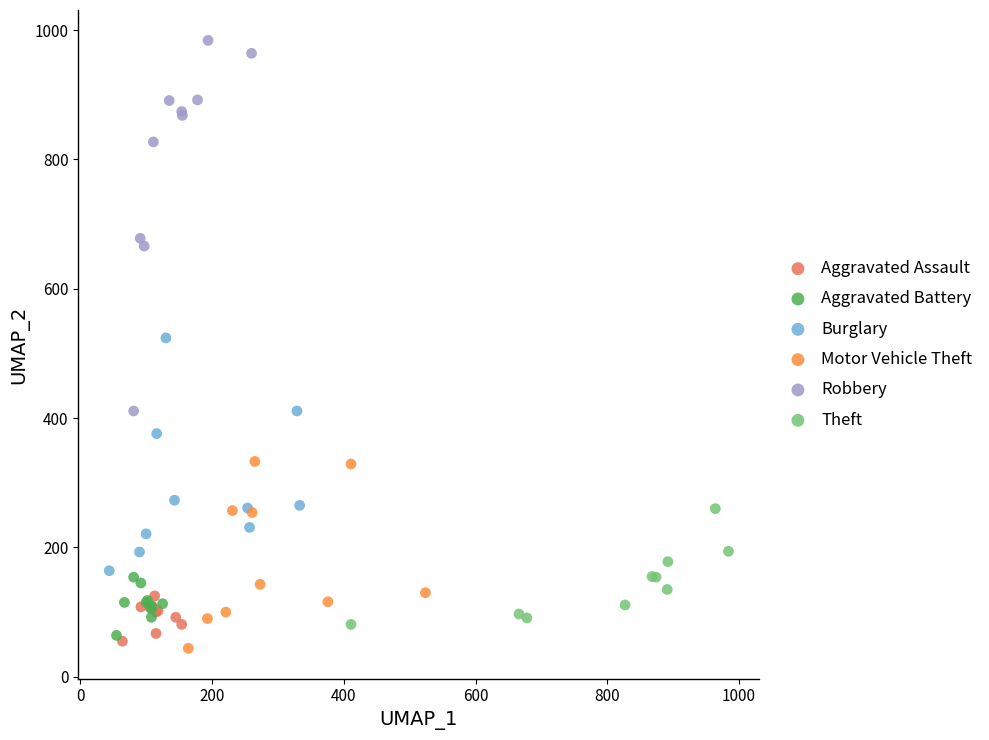

What are all the series names shown in the legend?

Aggravated Assault, Aggravated Battery, Burglary, Motor Vehicle Theft, Robbery, Theft